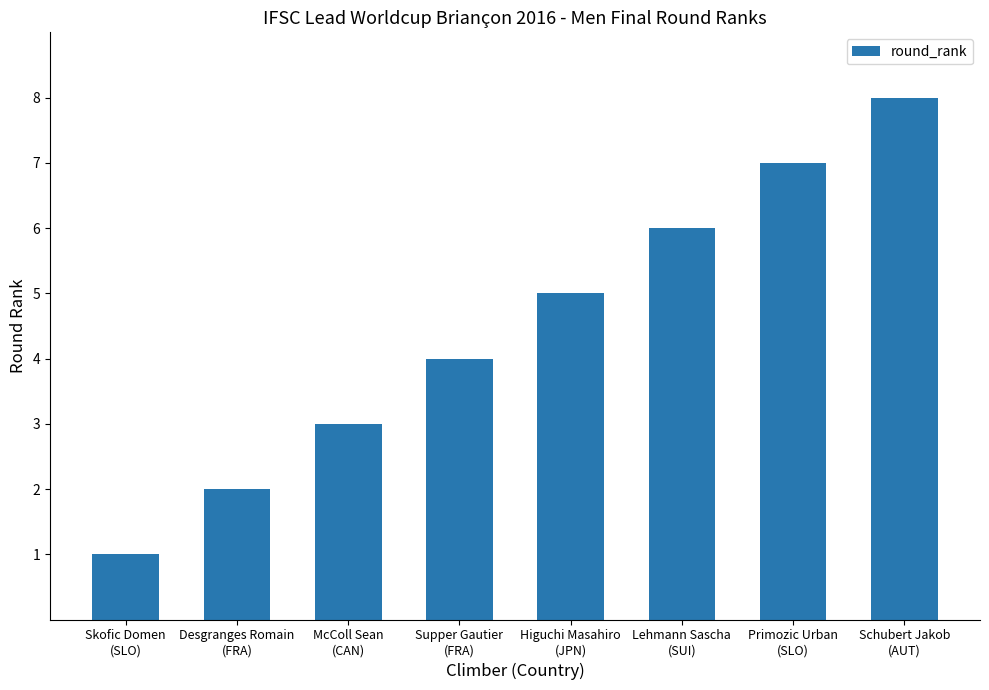

What is the label of the 4th bar from the right?

Higuchi Masahiro
(JPN)